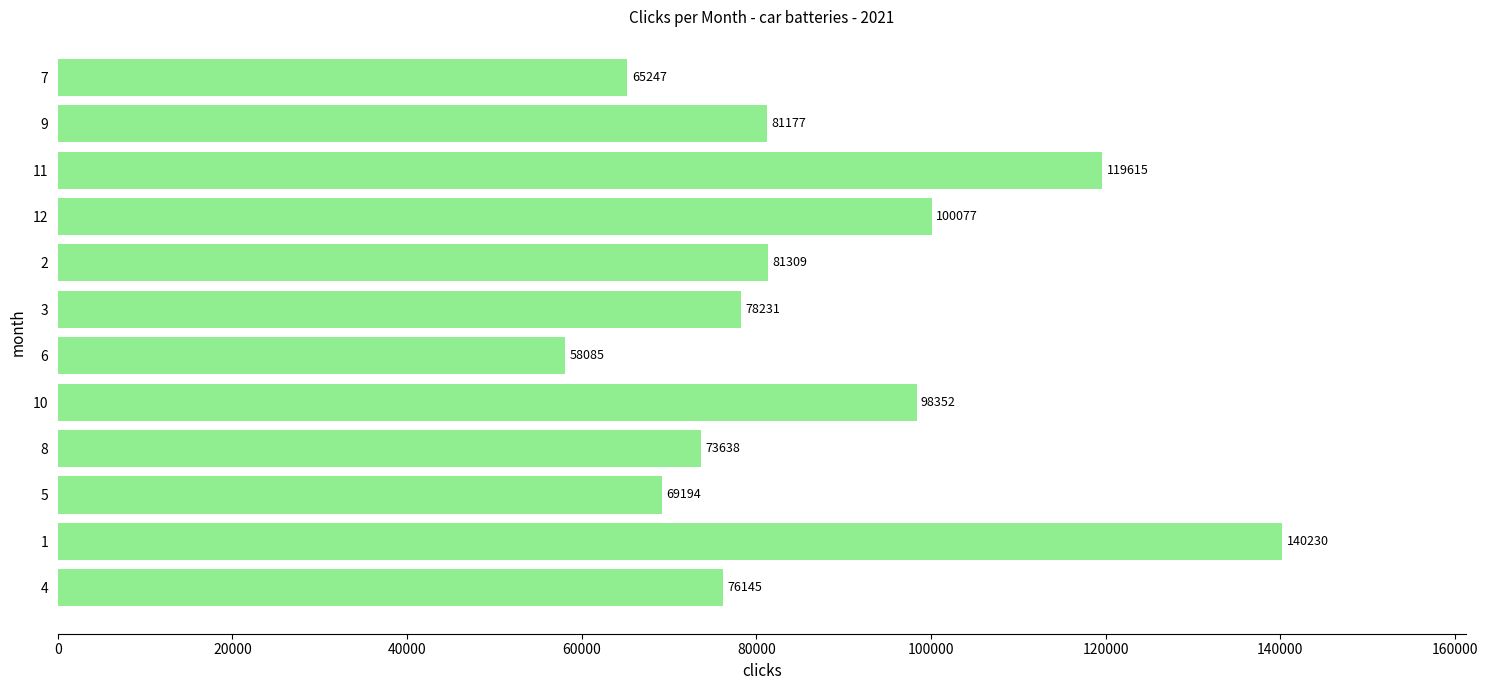

At which label is the value closest to 99157?

10